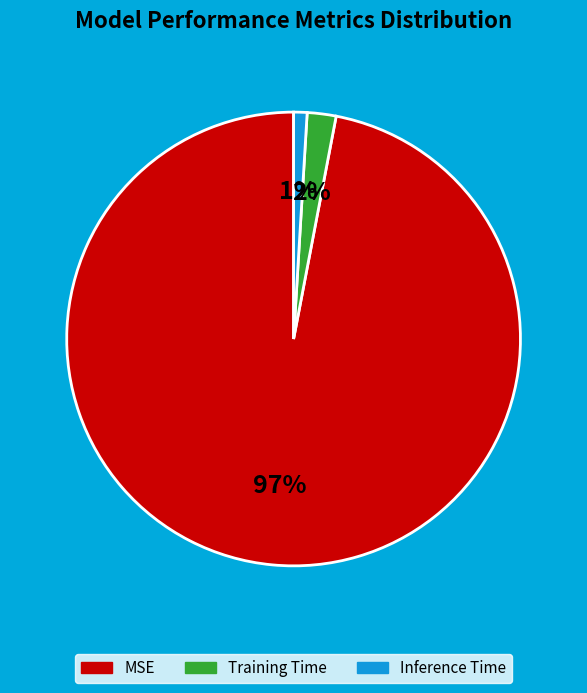

Rank the categories by value from lowest to highest.

Inference Time, Training Time, MSE